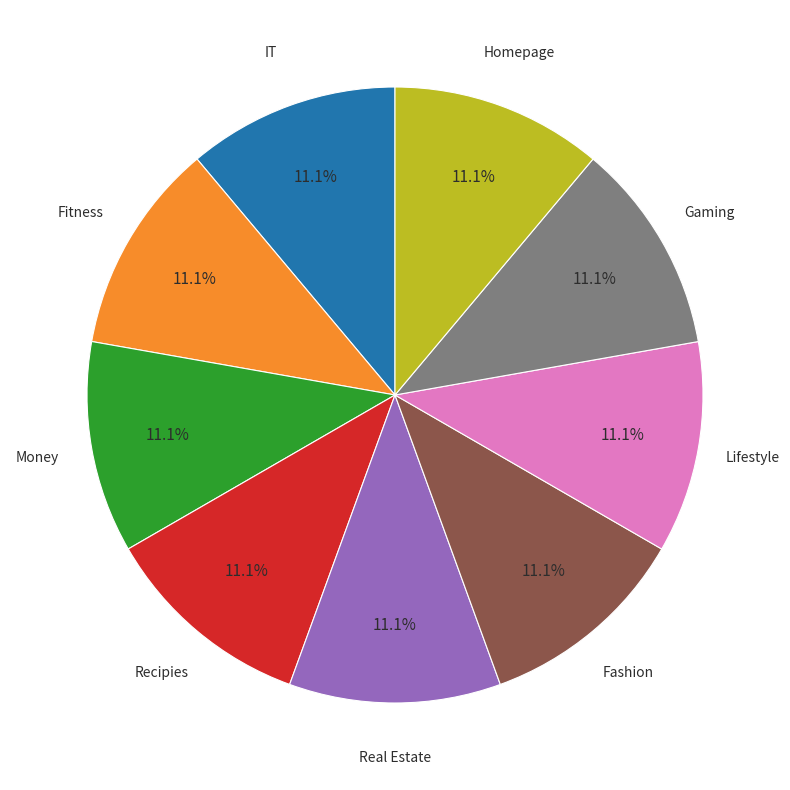

Is there a majority slice in this chart?

No